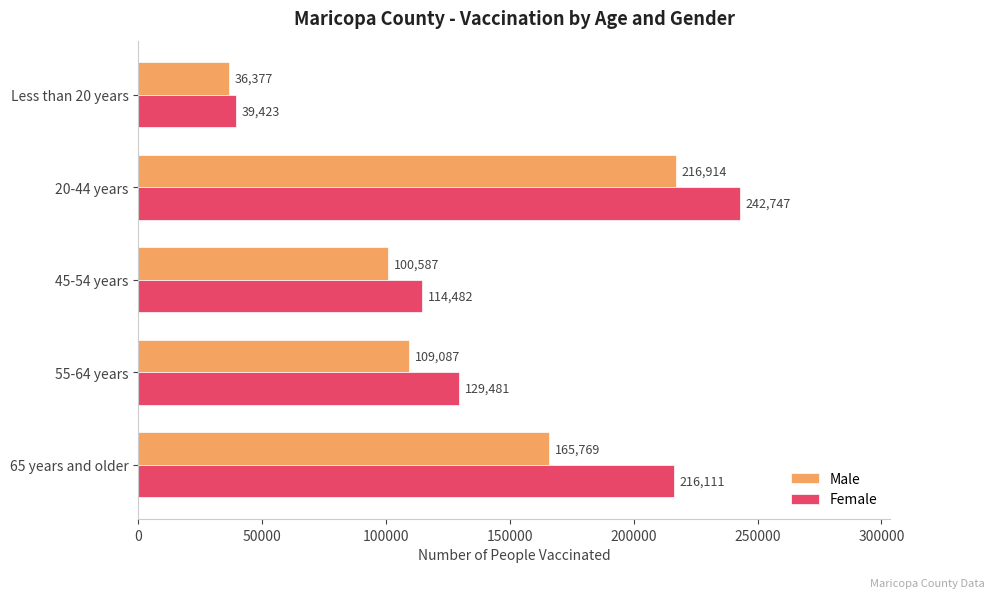

The value of Male at 65 years and older is 165769. True or false?

True